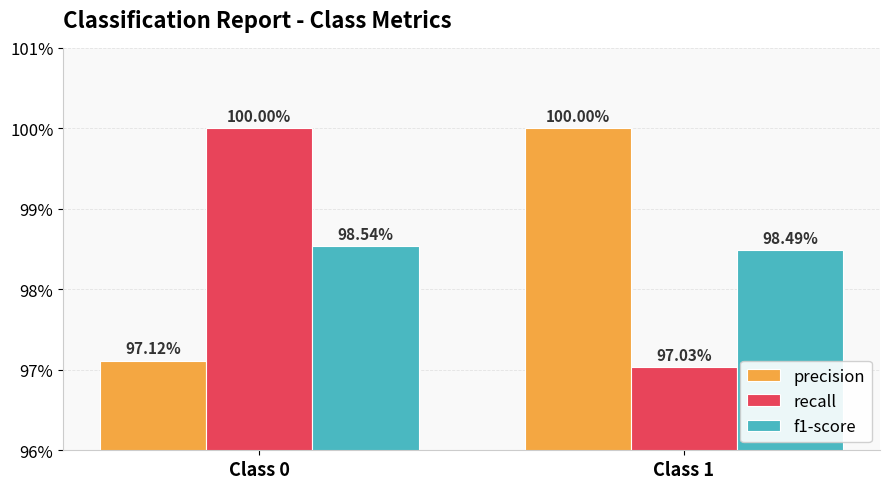

Reading right to left, what are all the values shown in this chart?

precision: Class 1=1.0	Class 0=1.0
recall: Class 1=1.0	Class 0=1.0
f1-score: Class 1=1.0	Class 0=1.0